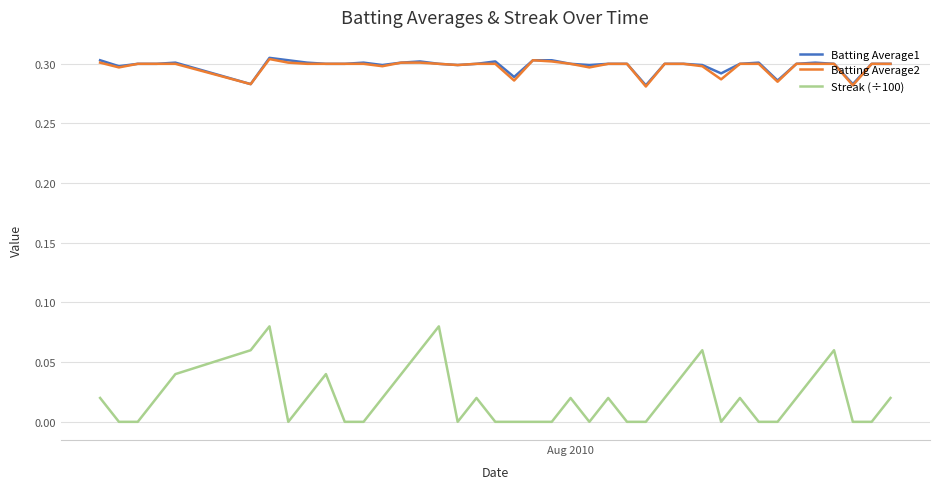

True or false: Streak (÷100) and Batting Average1 cross at least once.

False